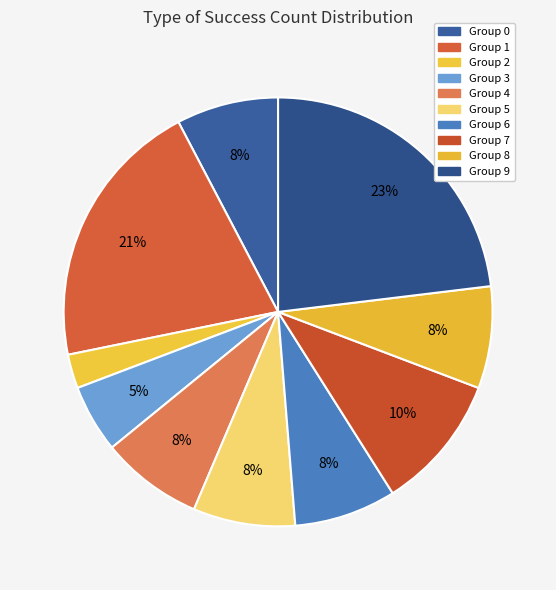

Count the number of slices in the pie.

10